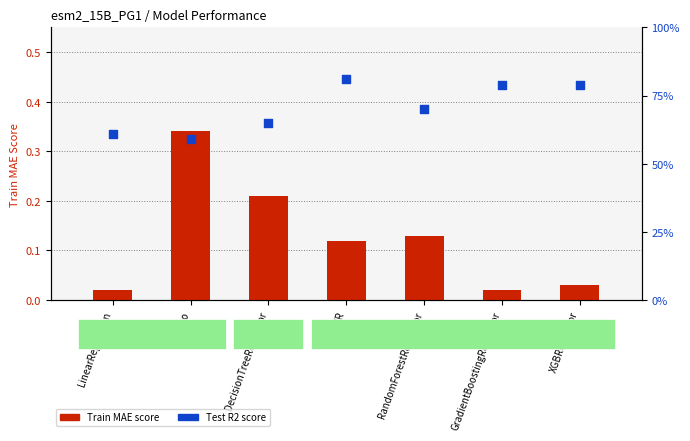

Which series reaches the maximum Y coordinate?

Test R2 score